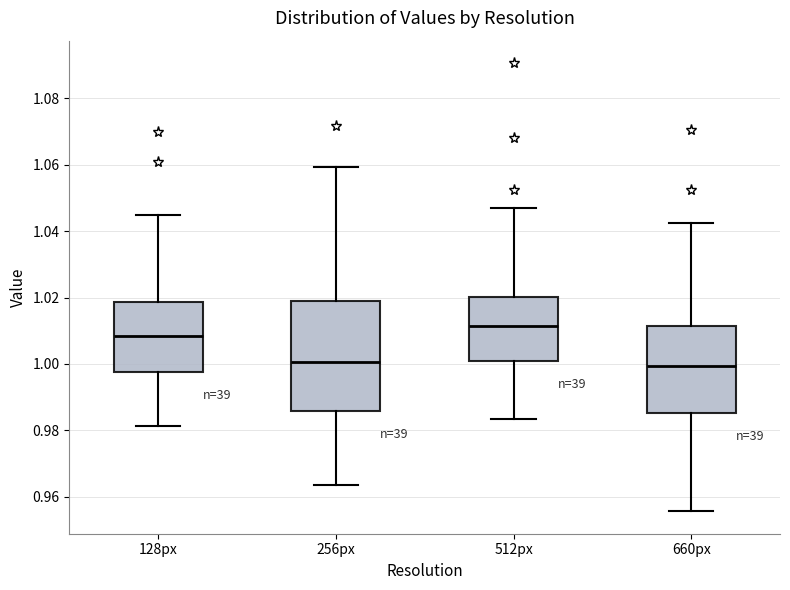

Where does the lower whisker of the box for 660px end on the y-axis? The values are not printed on the chart, so give them approximately, as read against the axis.

0.956